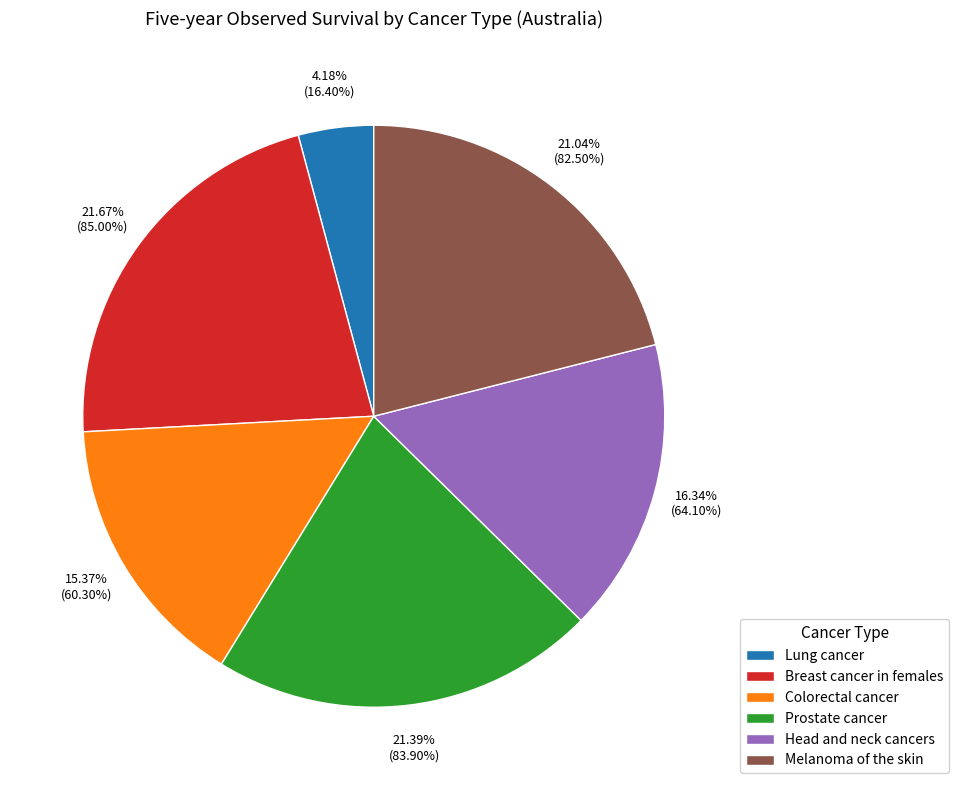

Count the number of slices in the pie.

6